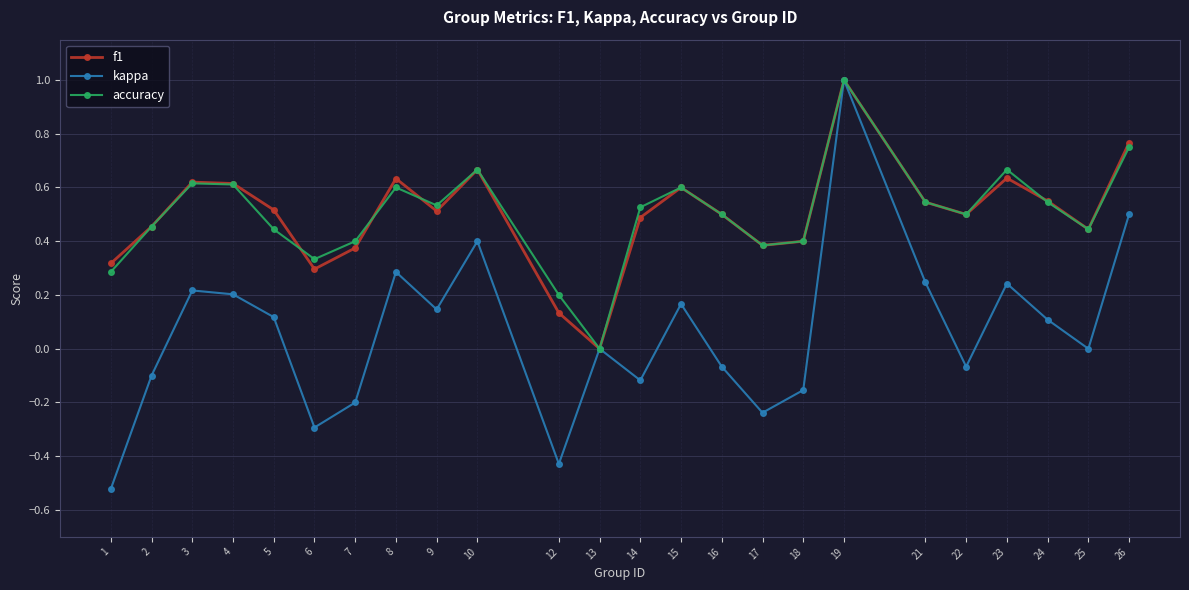

How many series are shown in this chart?

3